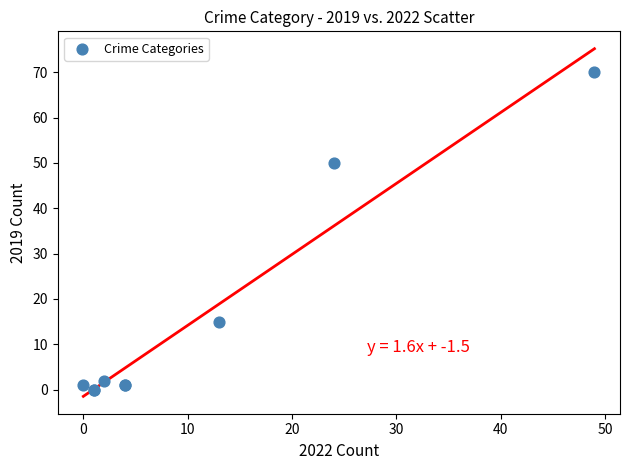

What Y value in the scatter plot is closest to 35?

50